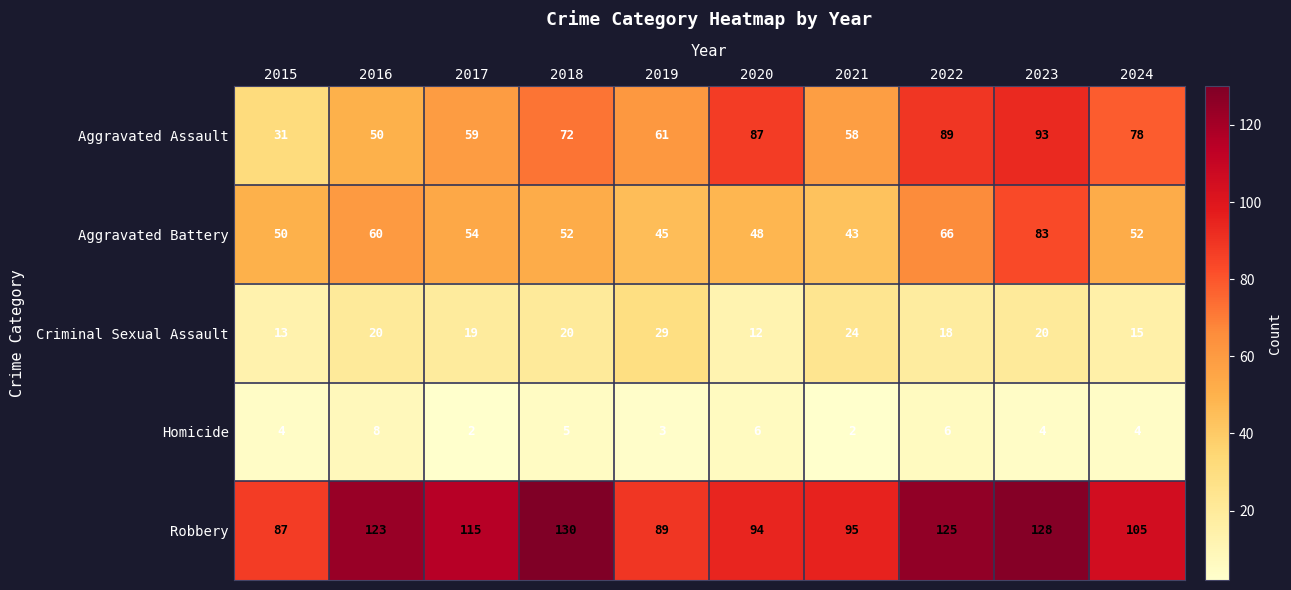

At which category is the sum across all series the highest?

2023